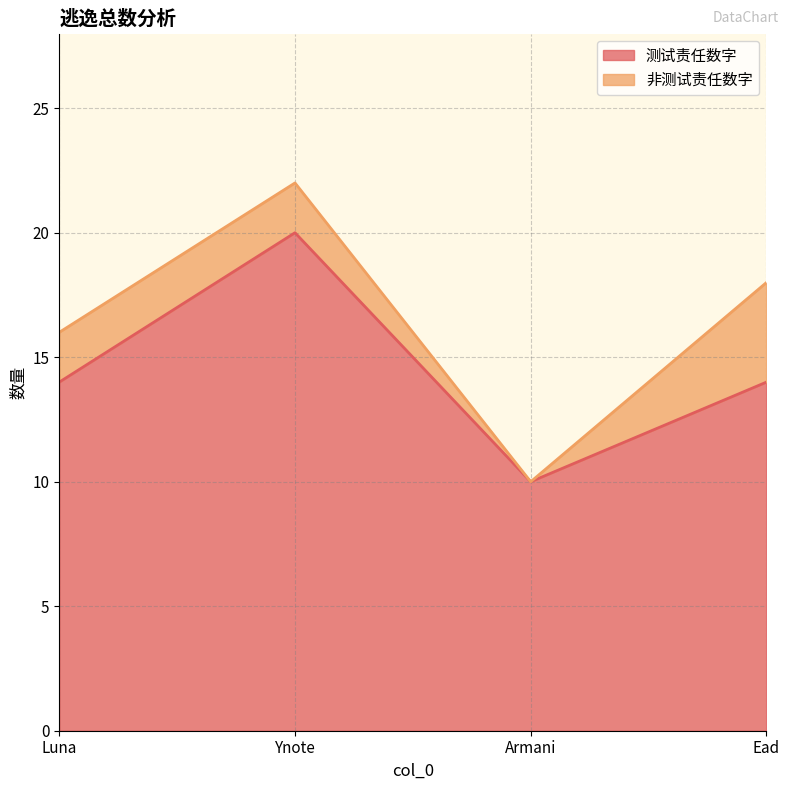

What is the change in value from Ynote to Ead?

-6